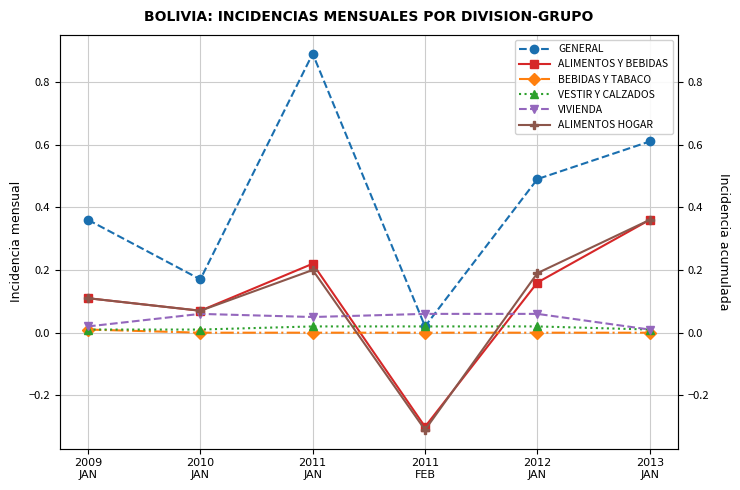

What is the value of the ALIMENTOS Y BEBIDAS point at the 3rd from the left?

0.2